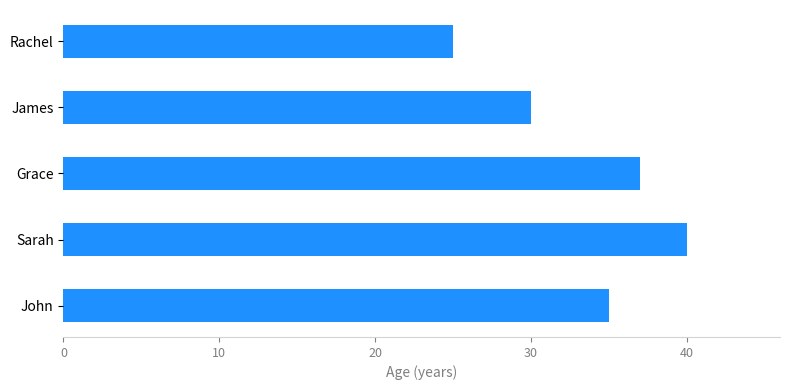

List the labels in order of value, largest first.

Sarah, Grace, John, James, Rachel